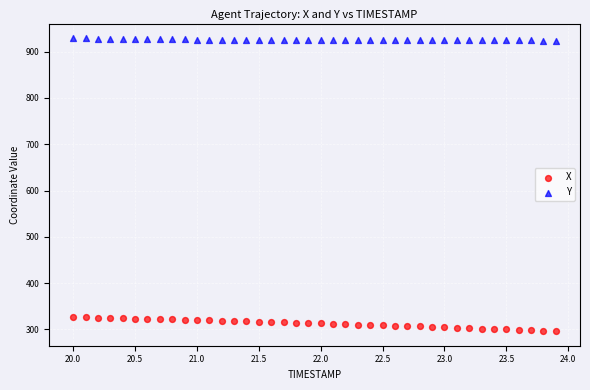

Across all data points, what is the range of Y values (max minus min)?

632.8